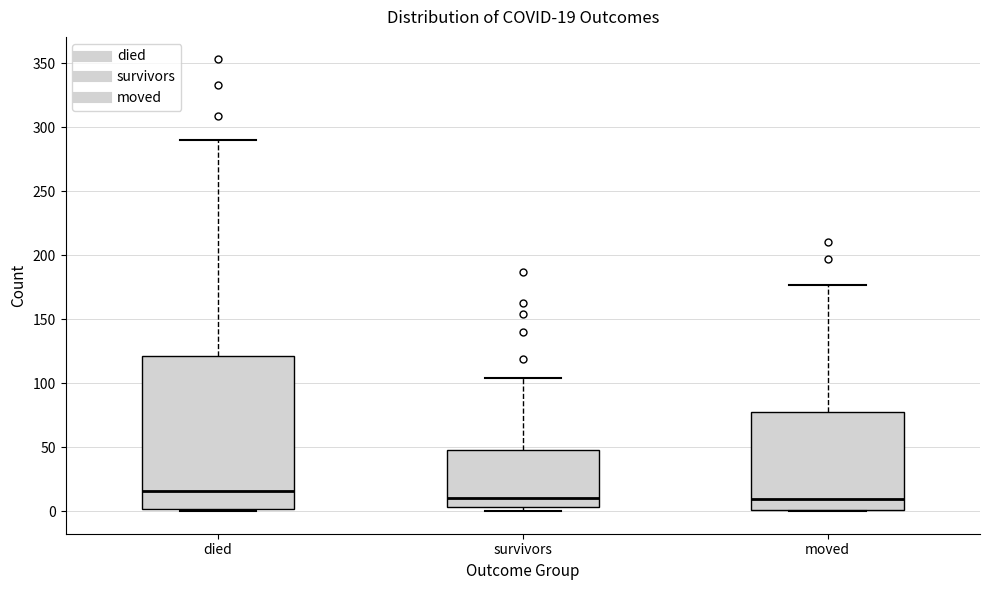

Which box is the tallest, from its lower edge to its upper edge?

died